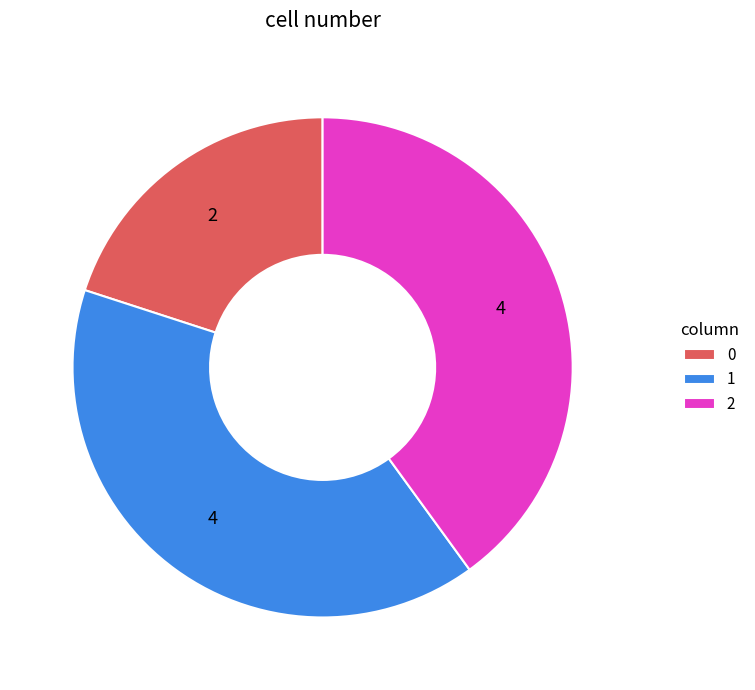

Which slice is the smallest?

0